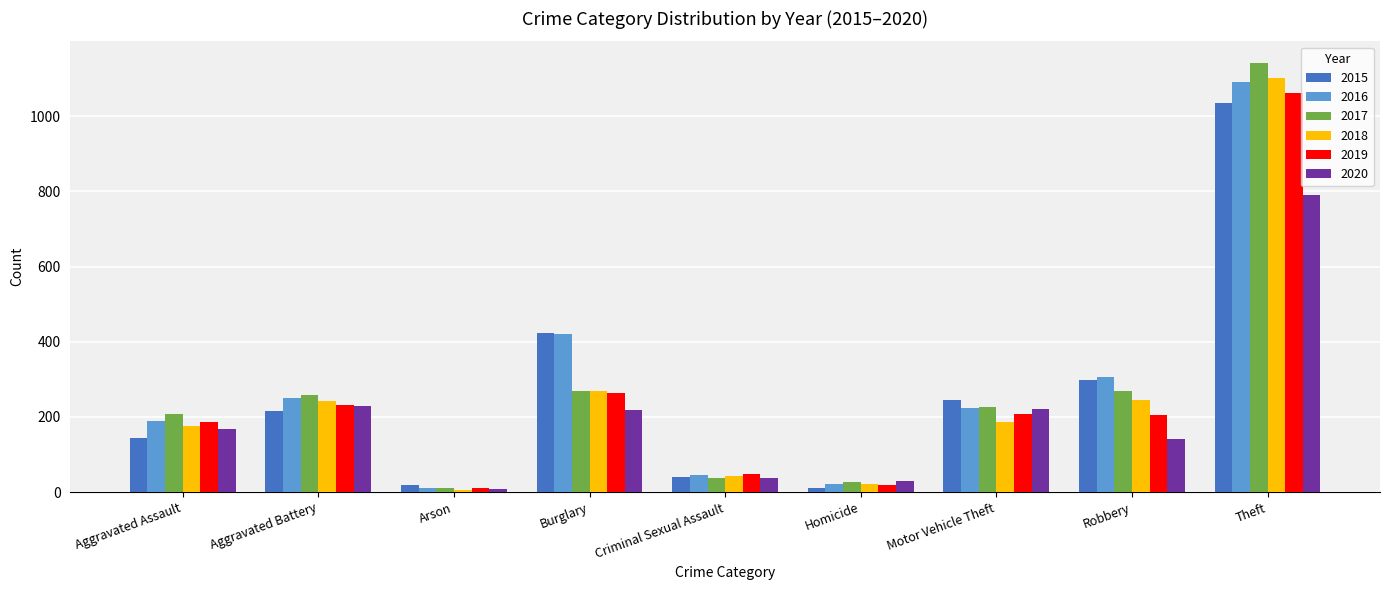

The value of 2015 at Motor Vehicle Theft is 339. True or false?

False